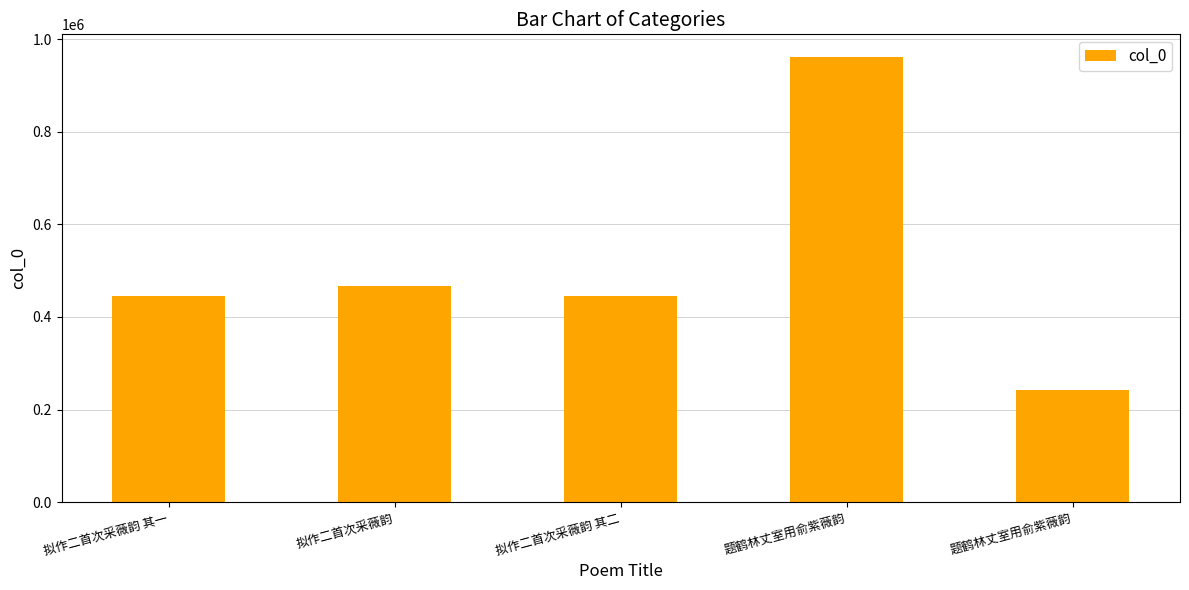

Does the chart contain any negative values?

No